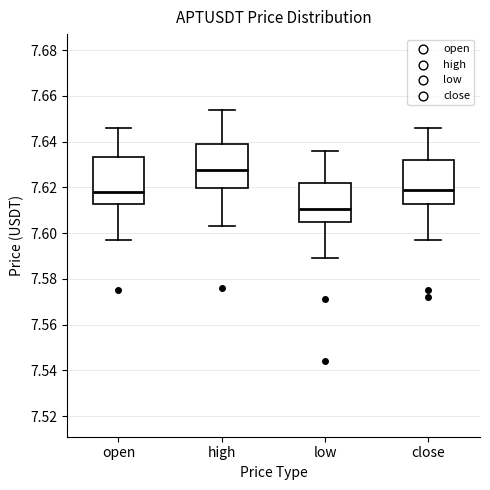

Reading left to right, transcribe this box plot: for each box, give where its median line is, the range the box spans, and where its two whiskers end, as read against the y-axis. The values are not printed on the chart, so give them approximately, as read against the axis.

open: median 7.618, box 7.612 to 7.634, whiskers 7.598 to 7.646
high: median 7.628, box 7.620 to 7.640, whiskers 7.604 to 7.654
low: median 7.610, box 7.606 to 7.622, whiskers 7.590 to 7.636
close: median 7.620, box 7.612 to 7.632, whiskers 7.598 to 7.646